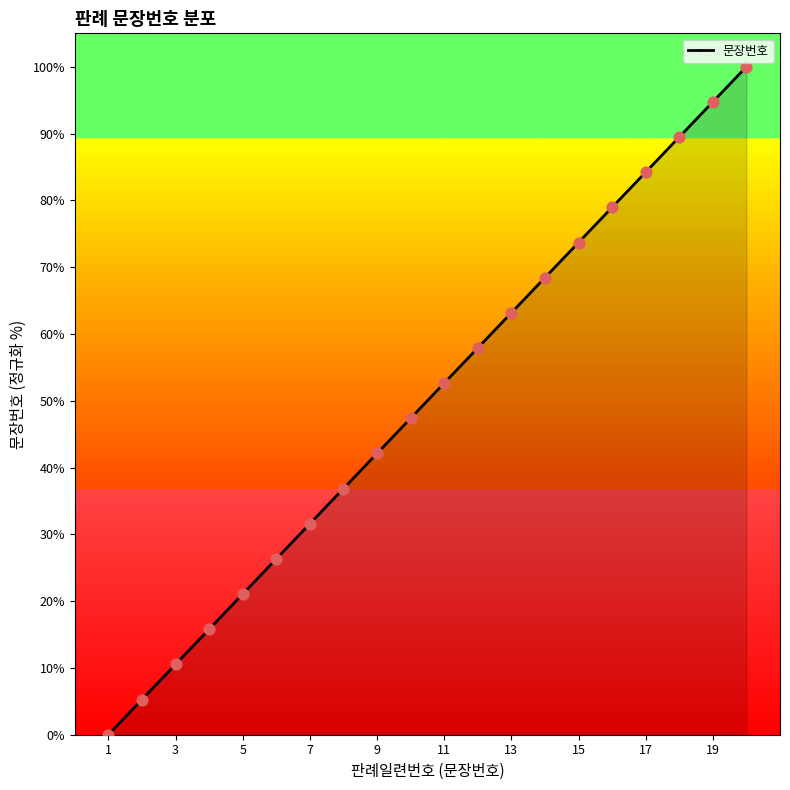

What is the difference between the maximum and minimum values?

100.0